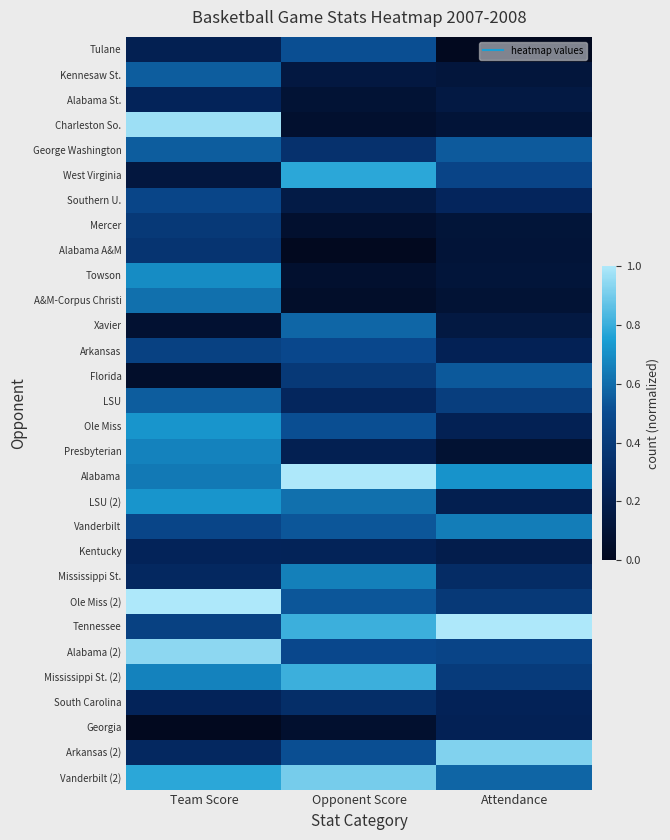

What is the greatest value displayed?

1.0